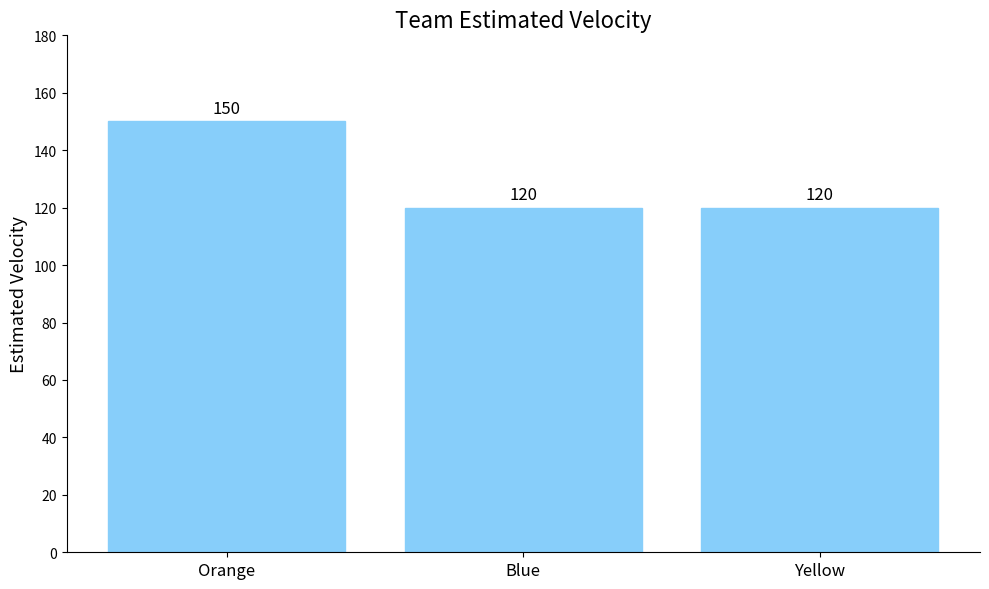

The value at Blue is 59. True or false?

False